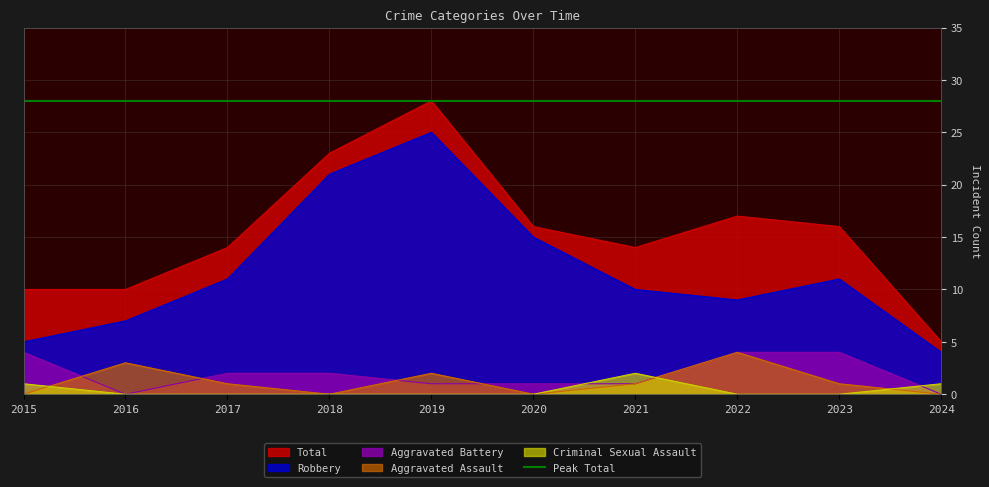

Rank the series at 2020 from highest to lowest value.

Total, Robbery, Aggravated Battery, Aggravated Assault, Criminal Sexual Assault